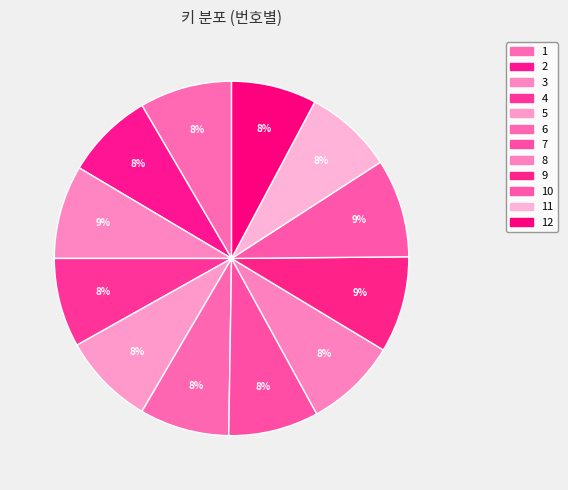

Rank the categories by value from lowest to highest.

12, 2, 11, 4, 6, 7, 8, 1, 5, 3, 9, 10